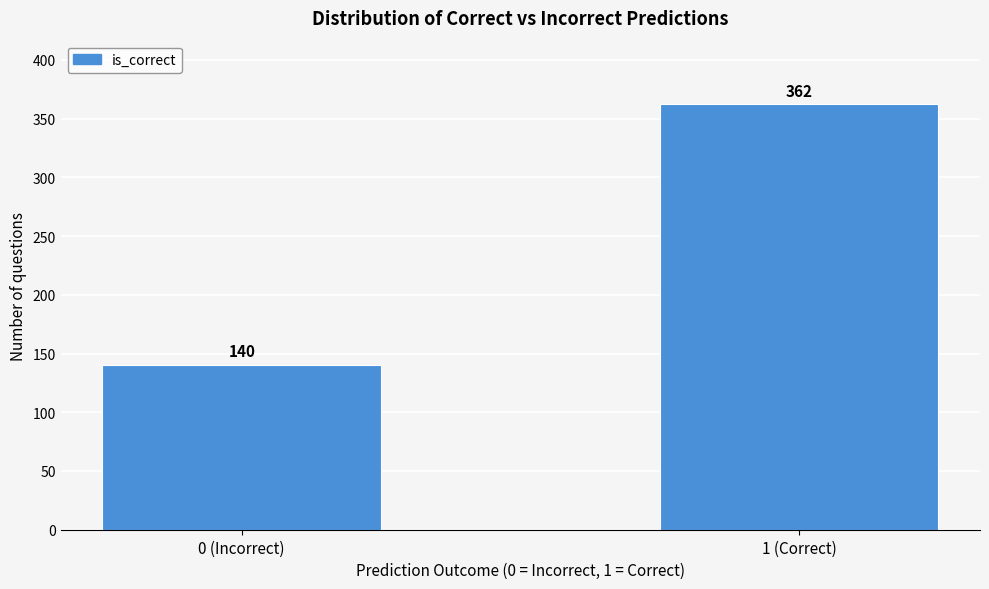

Reading left to right, extract all data points from this chart.

140	362